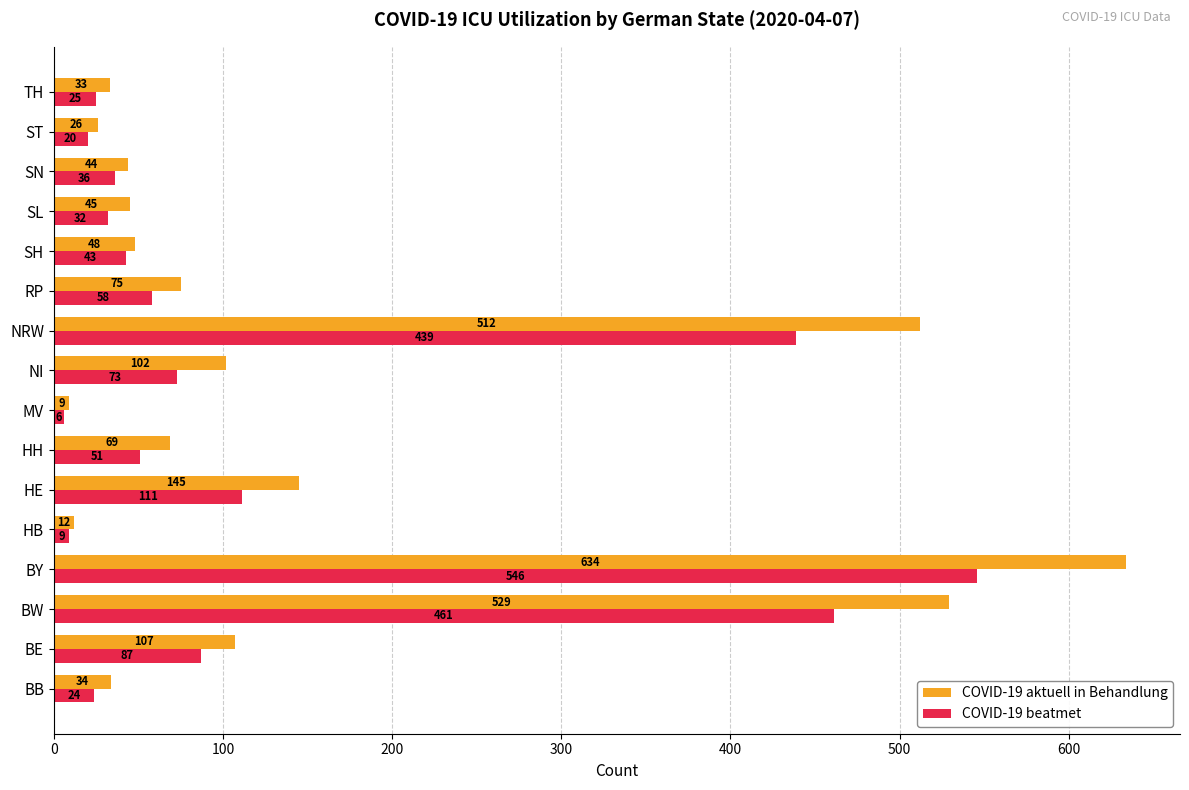

How many data points does each series have?

16